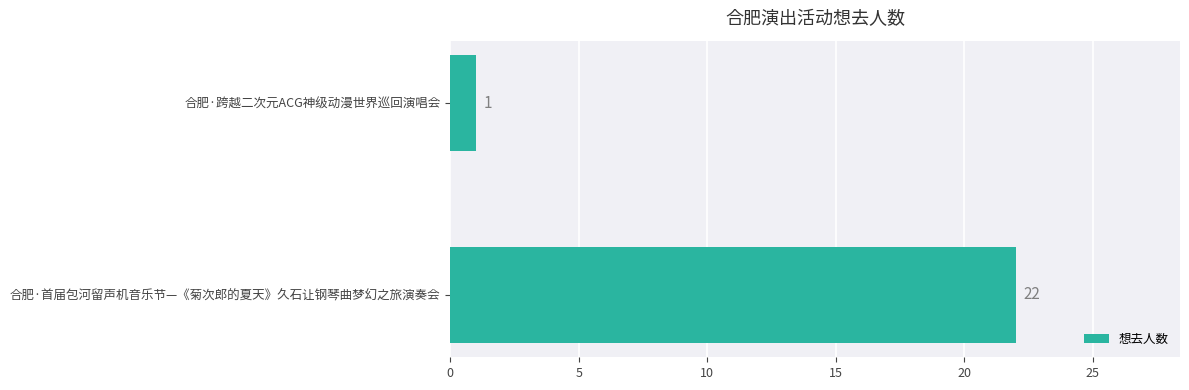

True or false: the data shows 0 at 合肥·跨越二次元ACG神级动漫世界巡回演唱会.

False